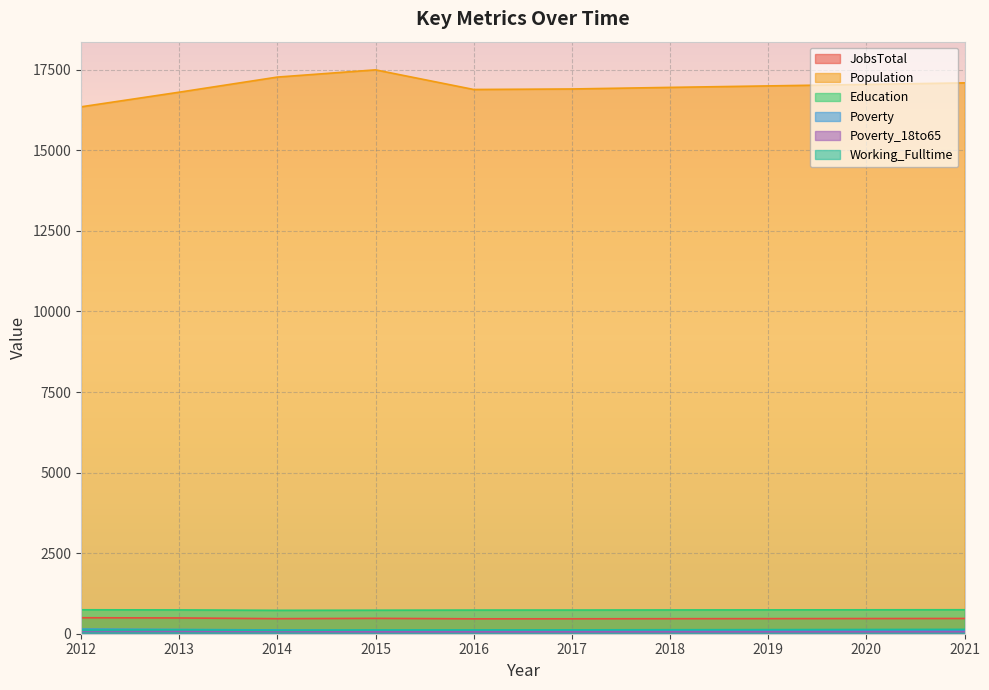

What is the difference between the highest and lowest values at 2020?

16983